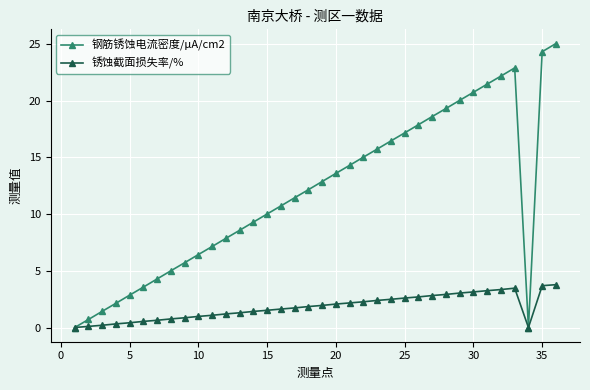

What is the average value of the 钢筋锈蚀电流密度/μA/cm2 series?

11.9